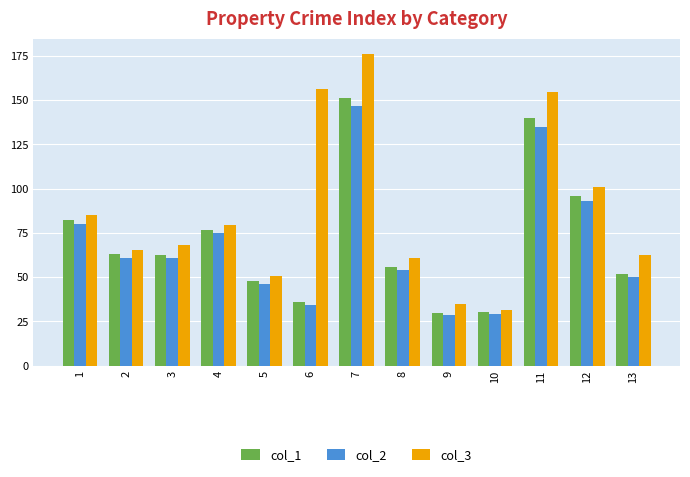

At which label does col_1 reach its peak?

7